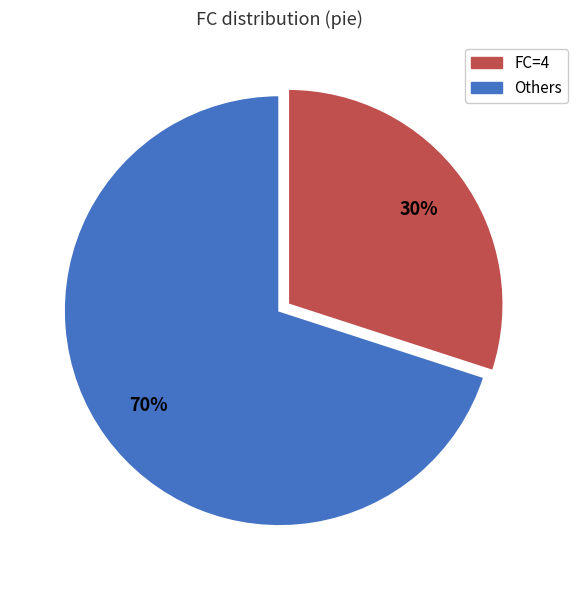

How many segments does this pie chart have?

2